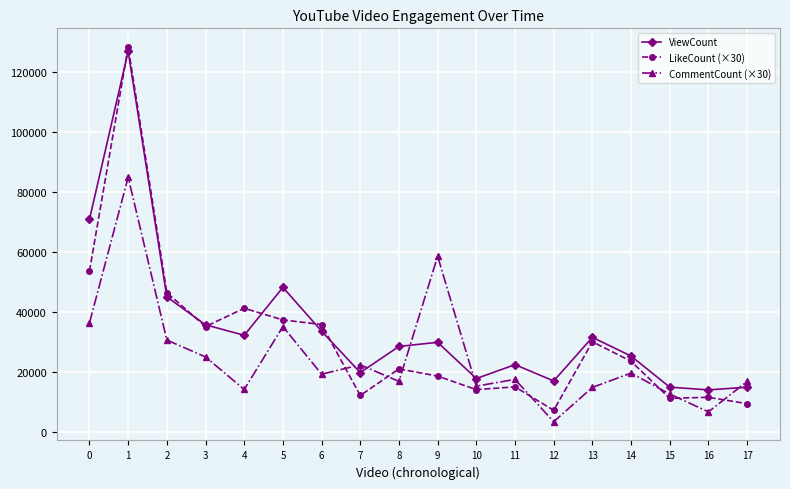

What are all the series names shown in the legend?

ViewCount, LikeCount (×30), CommentCount (×30)